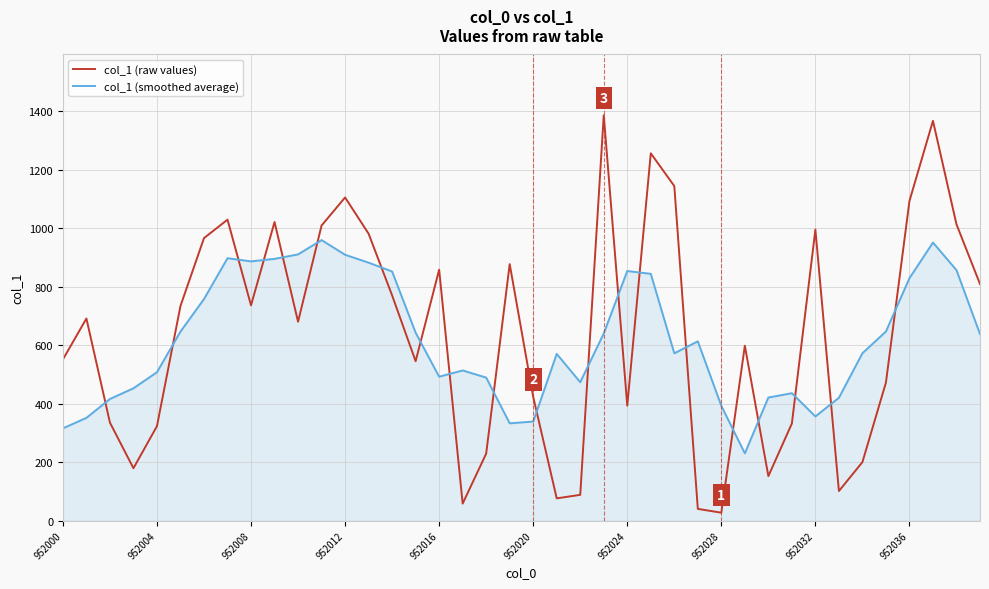

True or false: col_1 (raw values) and col_1 (smoothed average) cross at least once.

True